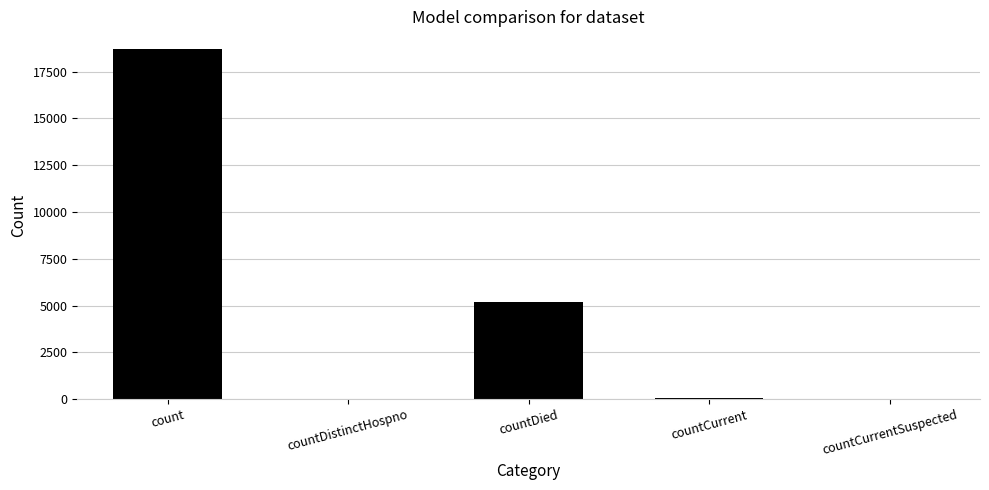

At which label is the value closest to 9357?

countDied